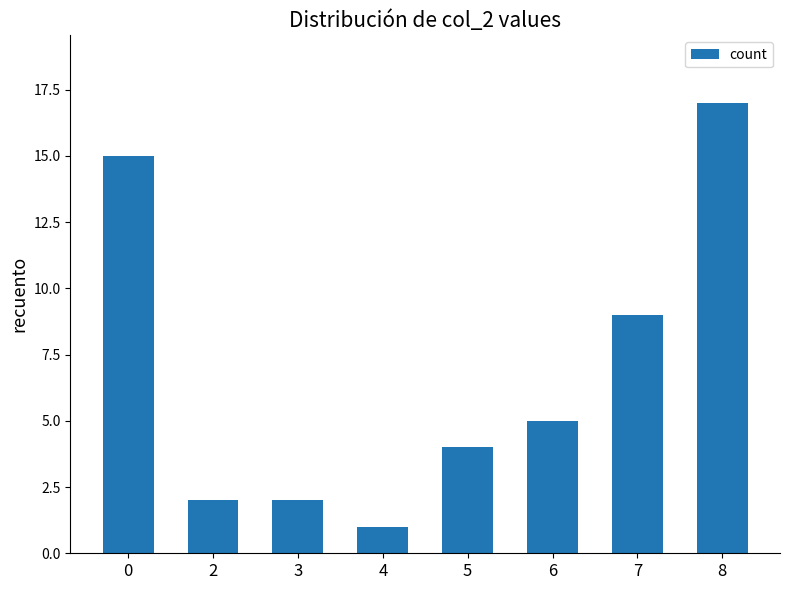

How many values are below 5?

4